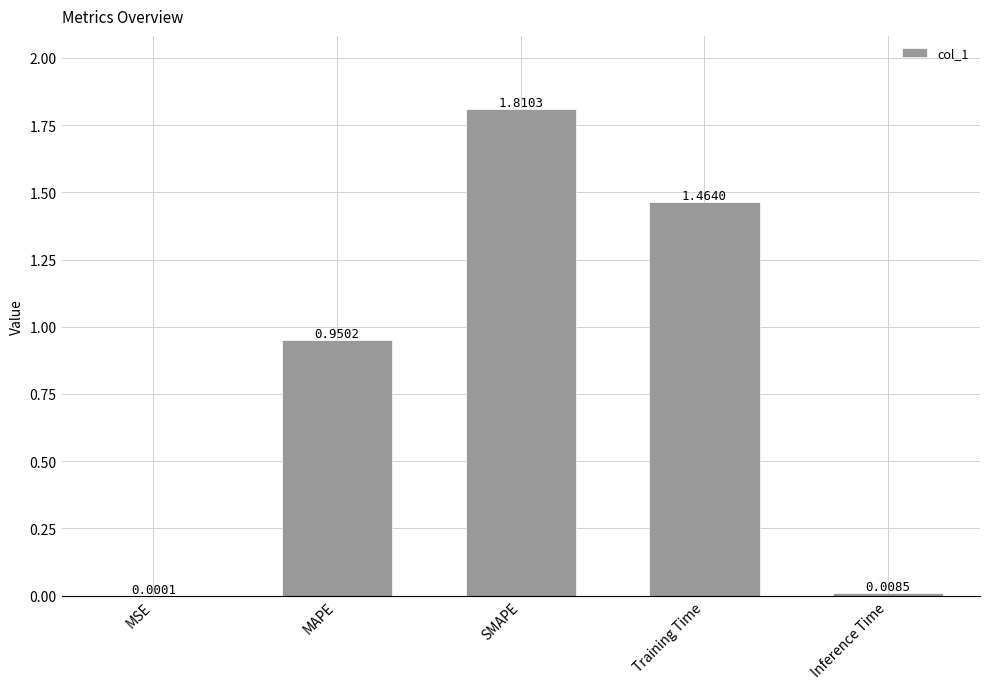

What is the change in value from SMAPE to Training Time?

-0.3